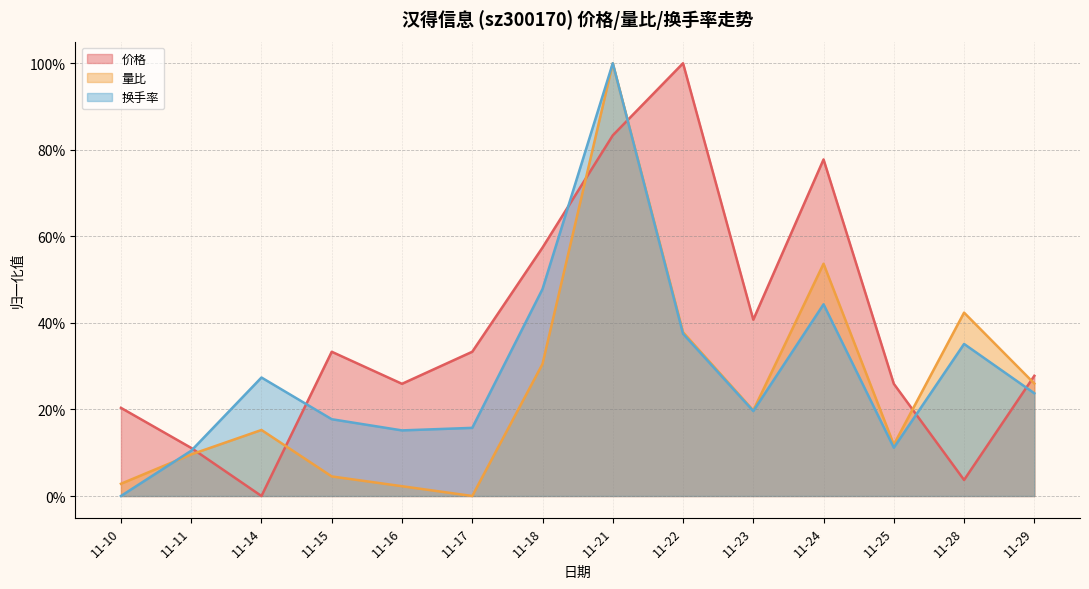

What is the difference between the highest and lowest values at 11-25?

0.1